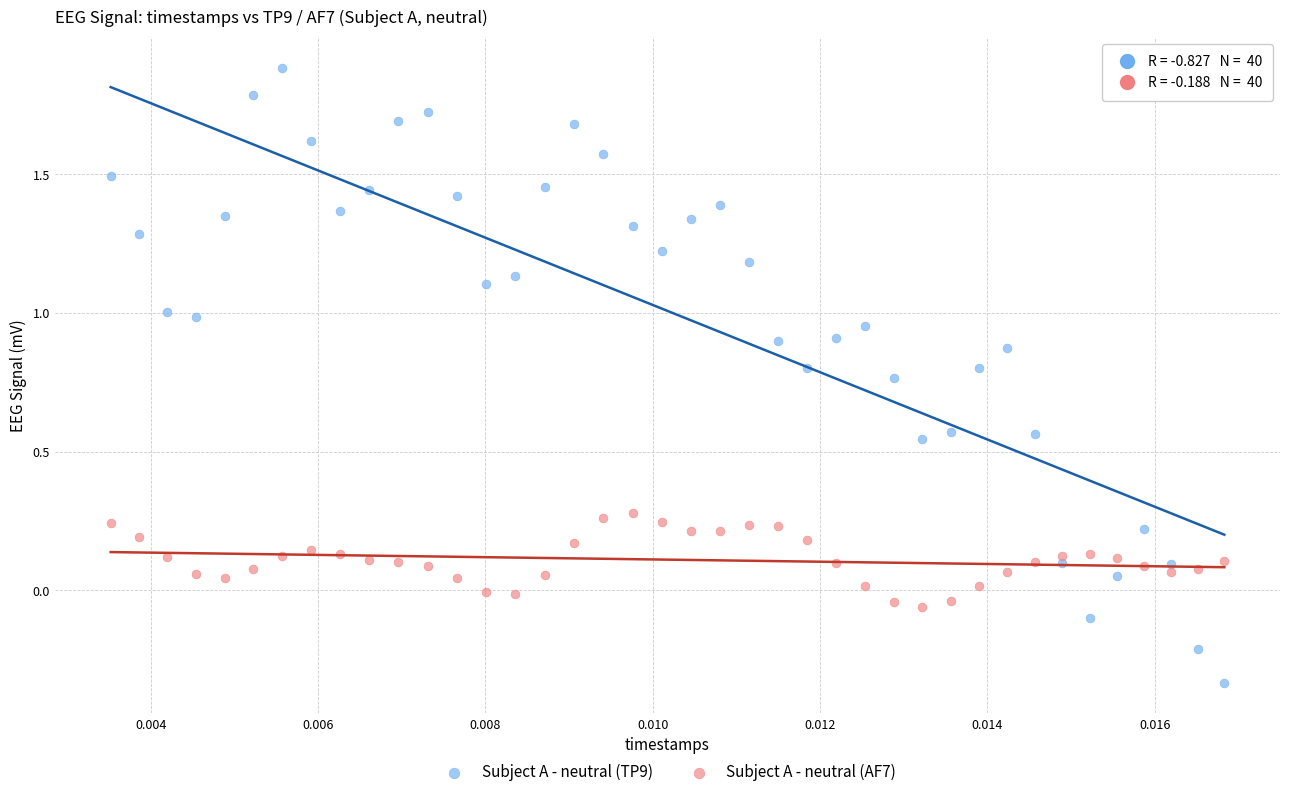

Which series has the largest Y range (max minus min)?

Subject A - neutral (TP9)